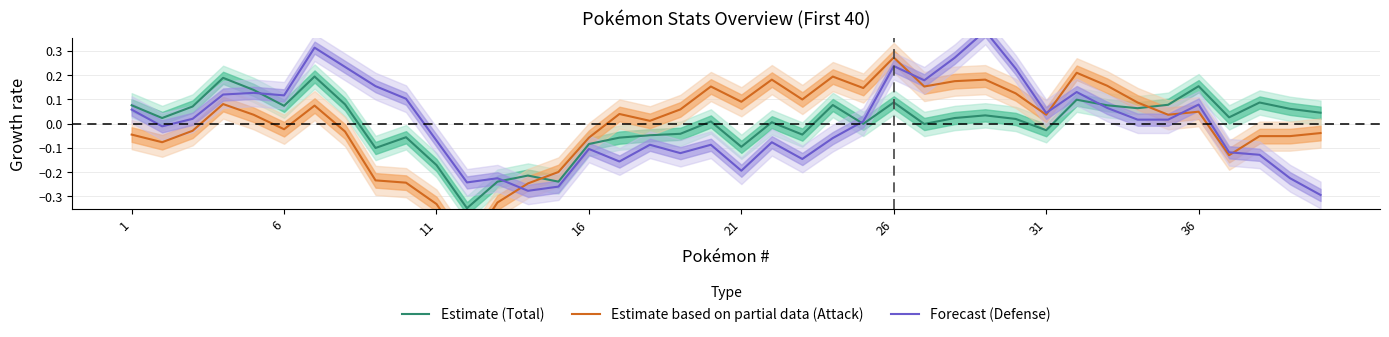

True or false: Estimate (Total) has more than 1 points higher than both neighbors.

True